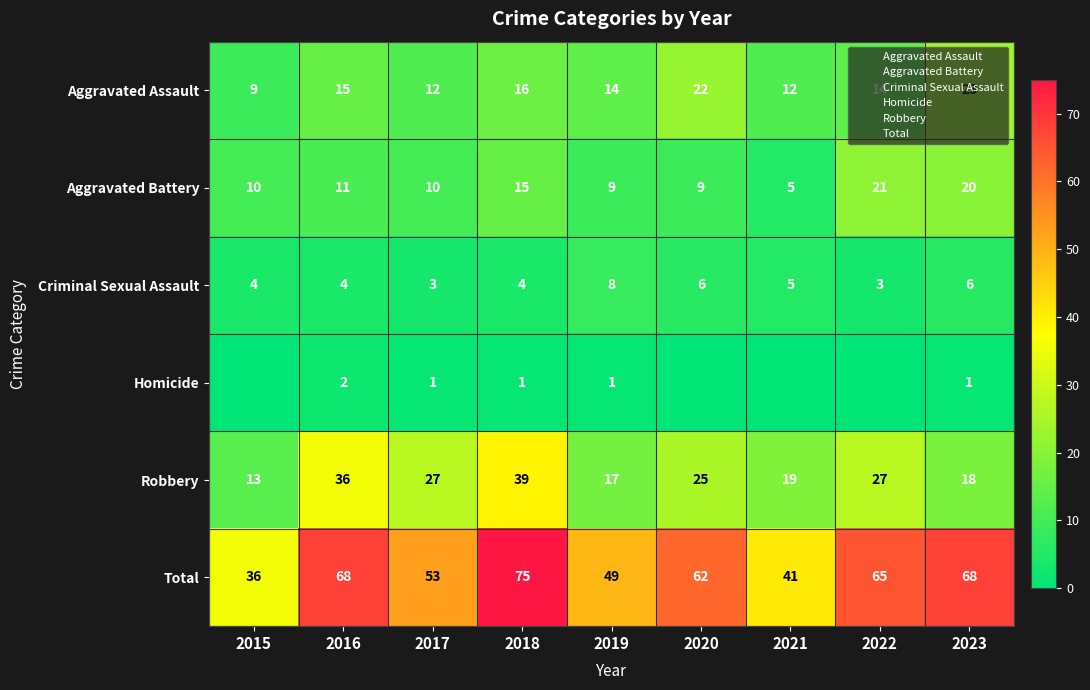

Which series has the largest total across all categories?

Total